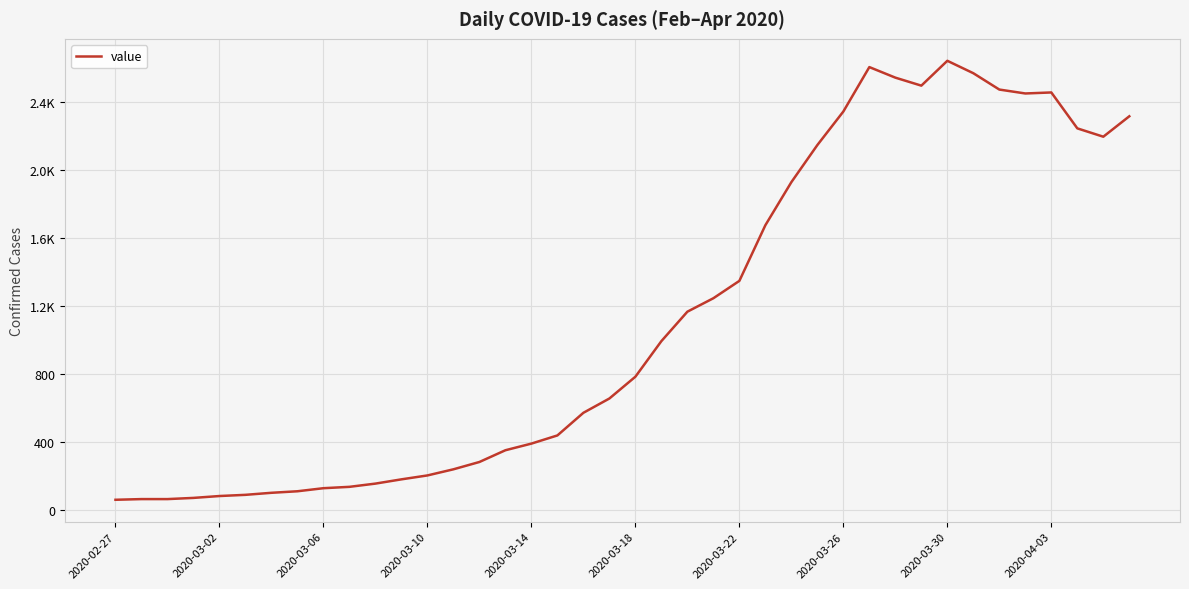

Does the chart display data point markers on the line(s)?

No